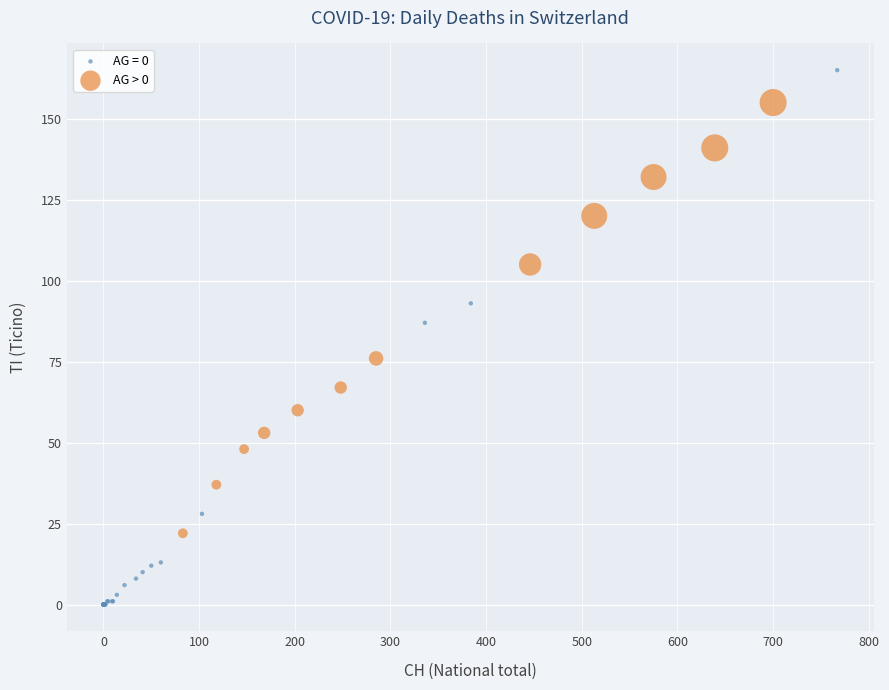

Which series contains the highest Y value?

AG = 0